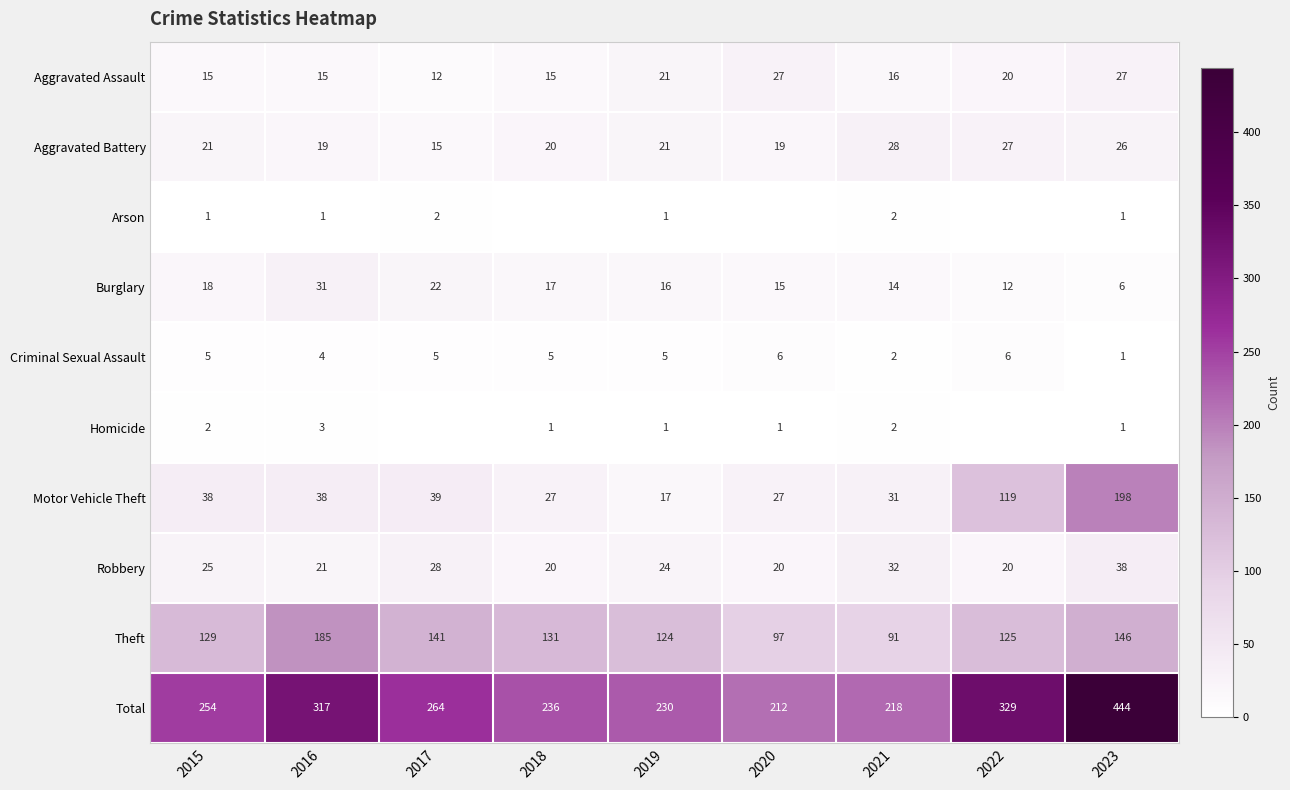

What is the total value across all series at 2022?

658